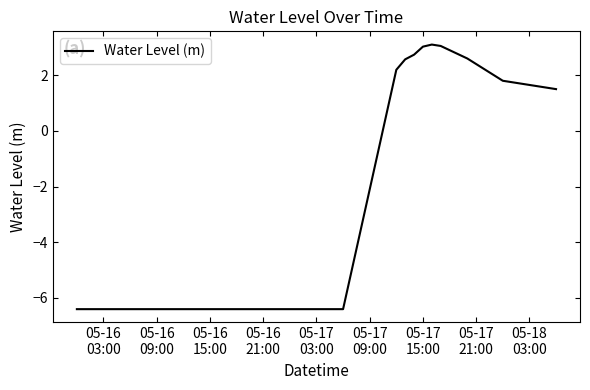

What is the greatest value displayed?

3.1